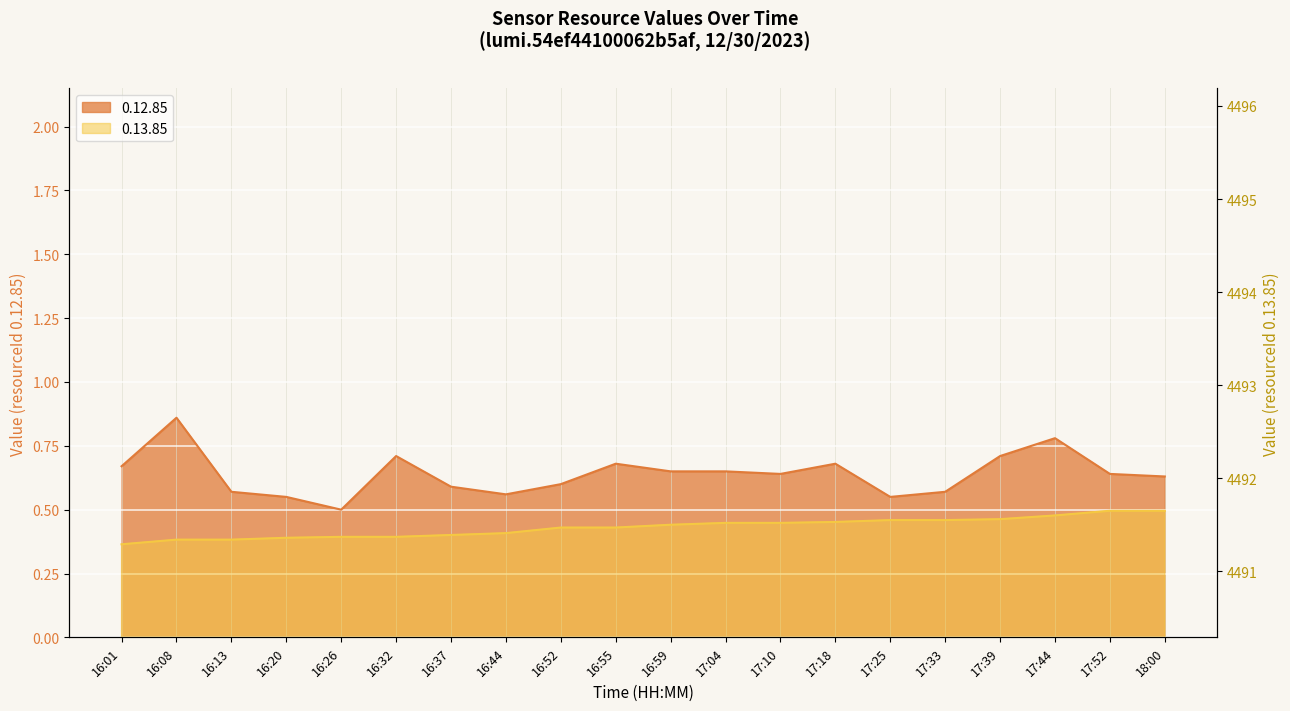

The value of 0.13.85 at 16:44 is 4491.4. True or false?

True